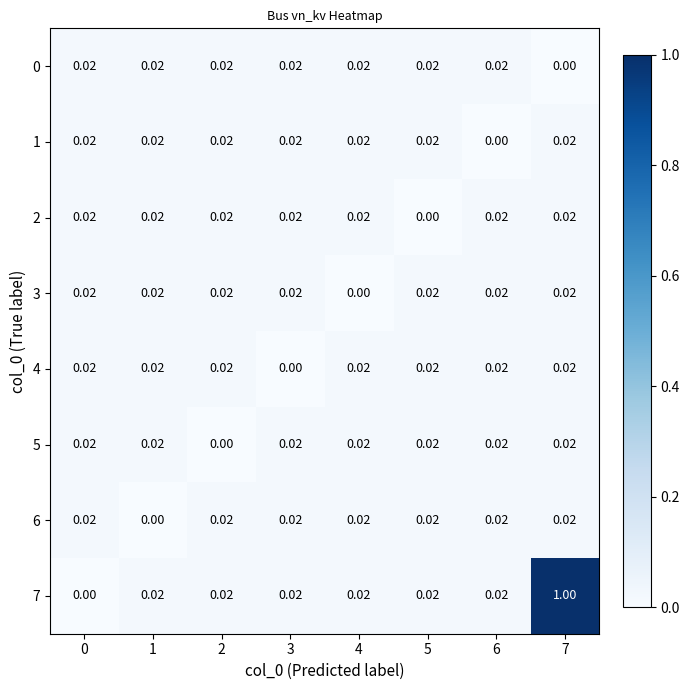

Which series changed the most between 3 and 5?

2